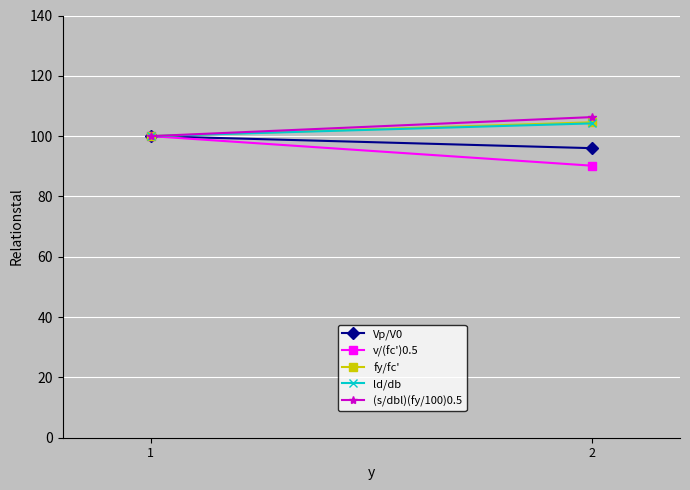

Between 1 and 2, which is larger?

1